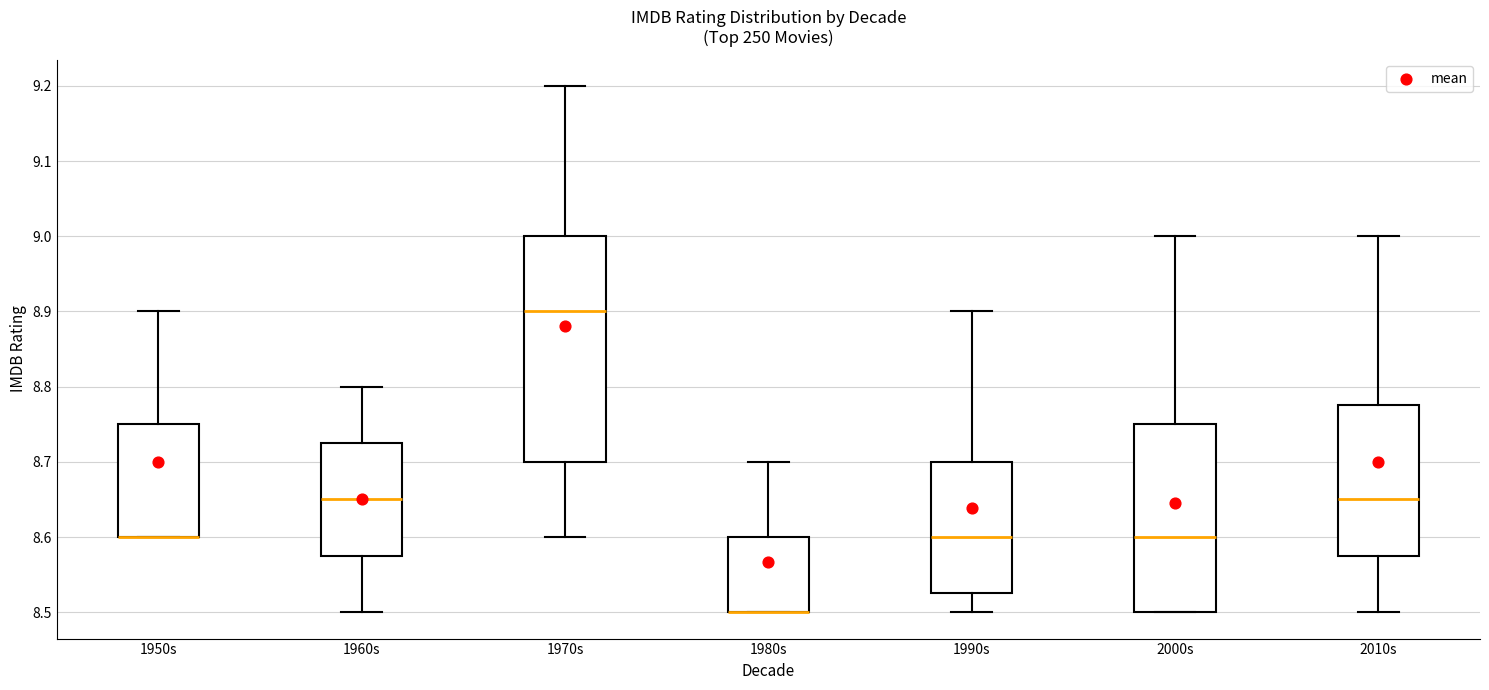

Where does the median line of the box for 1970s sit on the y-axis? The values are not printed on the chart, so give them approximately, as read against the axis.

8.90